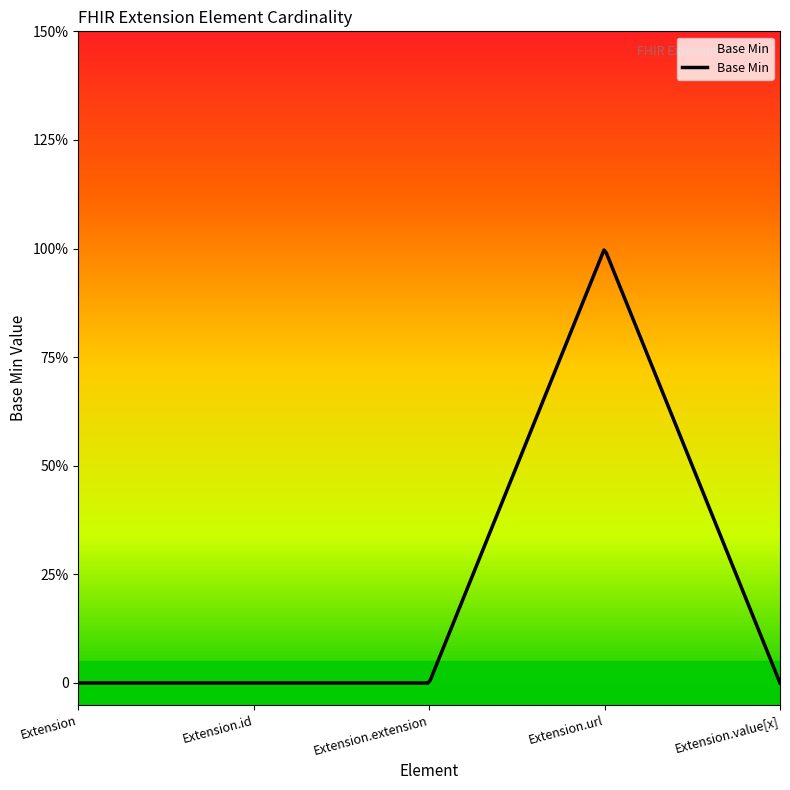

What is the difference between the maximum and minimum values?

1